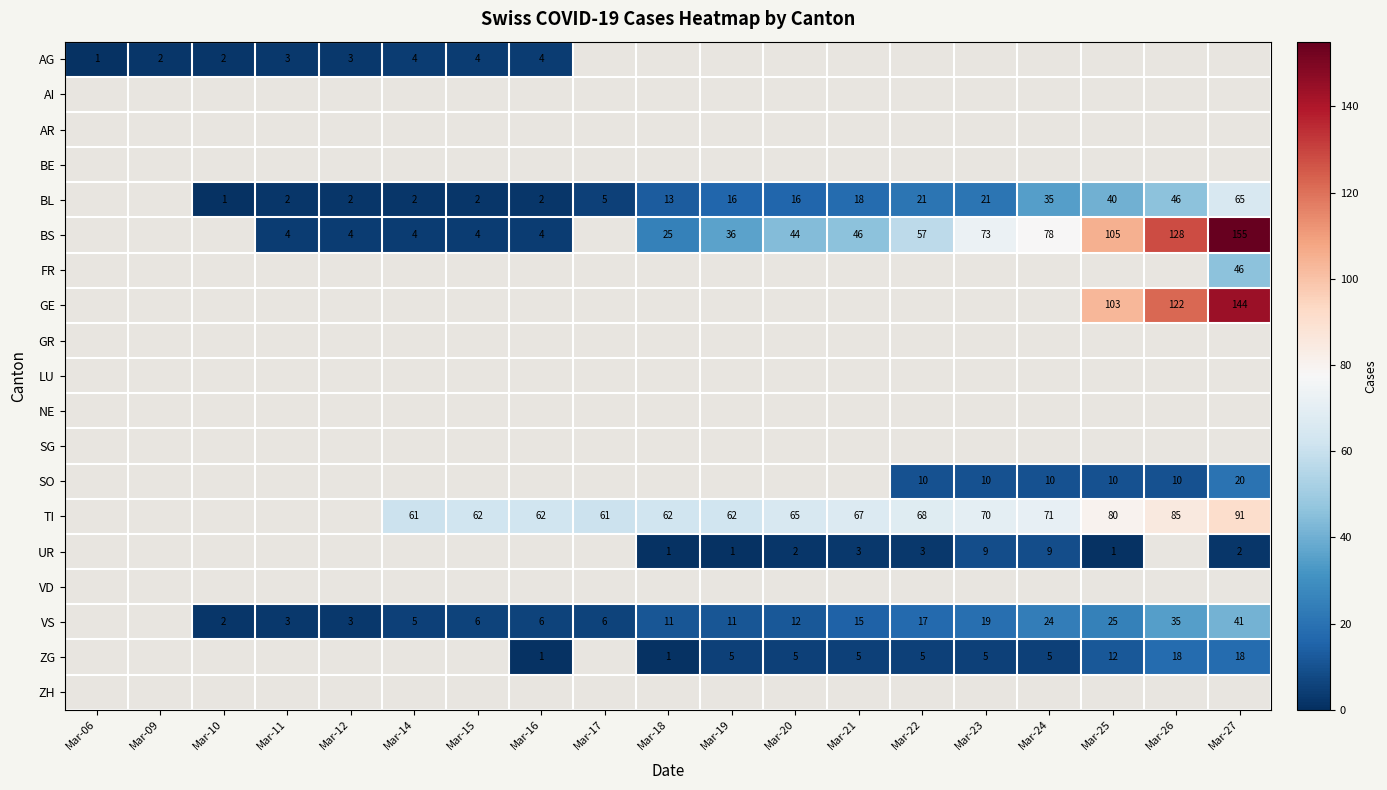

What is the difference between the TI values at Mar-15 and Mar-27?

29